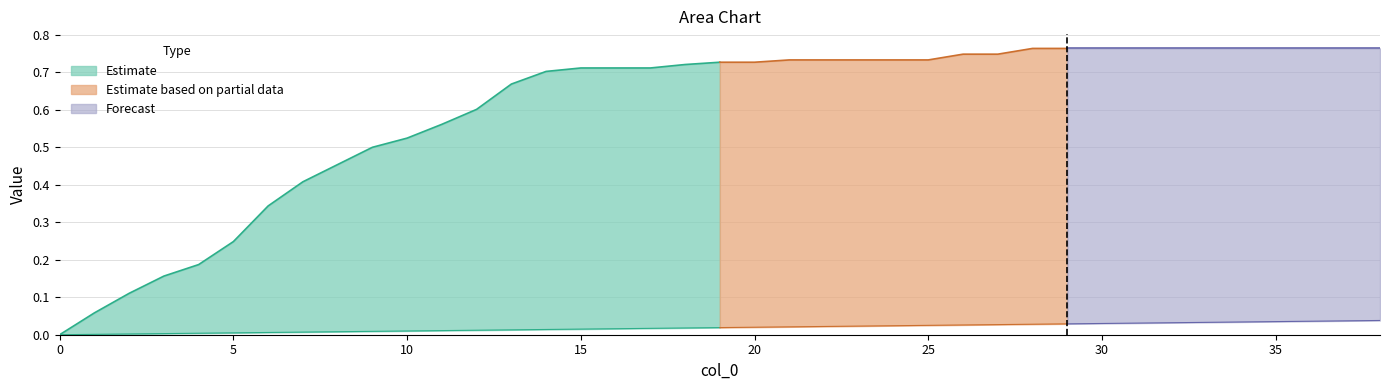

Reading right to left, extract all data points from this chart.

col_1: 0.0	0.0	0.0	0.0	0.0	0.0	0.0	0.0	0.0	0.0	0.0	0.0	0.0	0.0	0.0	0.0	0.0	0.0	0.0	0.0	0.0	0.0	0.0	0.0	0.0	0.0	0.0	0.0	0.0	0.0	0.0	0.0	0.0	0.0	0.0	0.0	0.0	0.0	0.0
col_2: 0.8	0.8	0.8	0.8	0.8	0.8	0.8	0.8	0.8	0.8	0.8	0.7	0.7	0.7	0.7	0.7	0.7	0.7	0.7	0.7	0.7	0.7	0.7	0.7	0.7	0.7	0.6	0.6	0.5	0.5	0.5	0.4	0.3	0.2	0.2	0.2	0.1	0.1	0.0